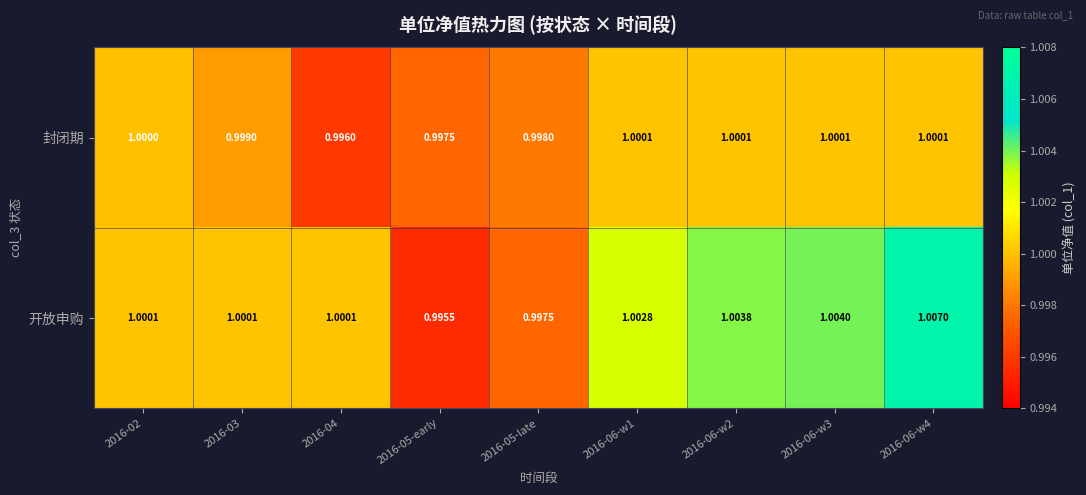

Which label corresponds to the largest value in the chart?

2016-06-w4